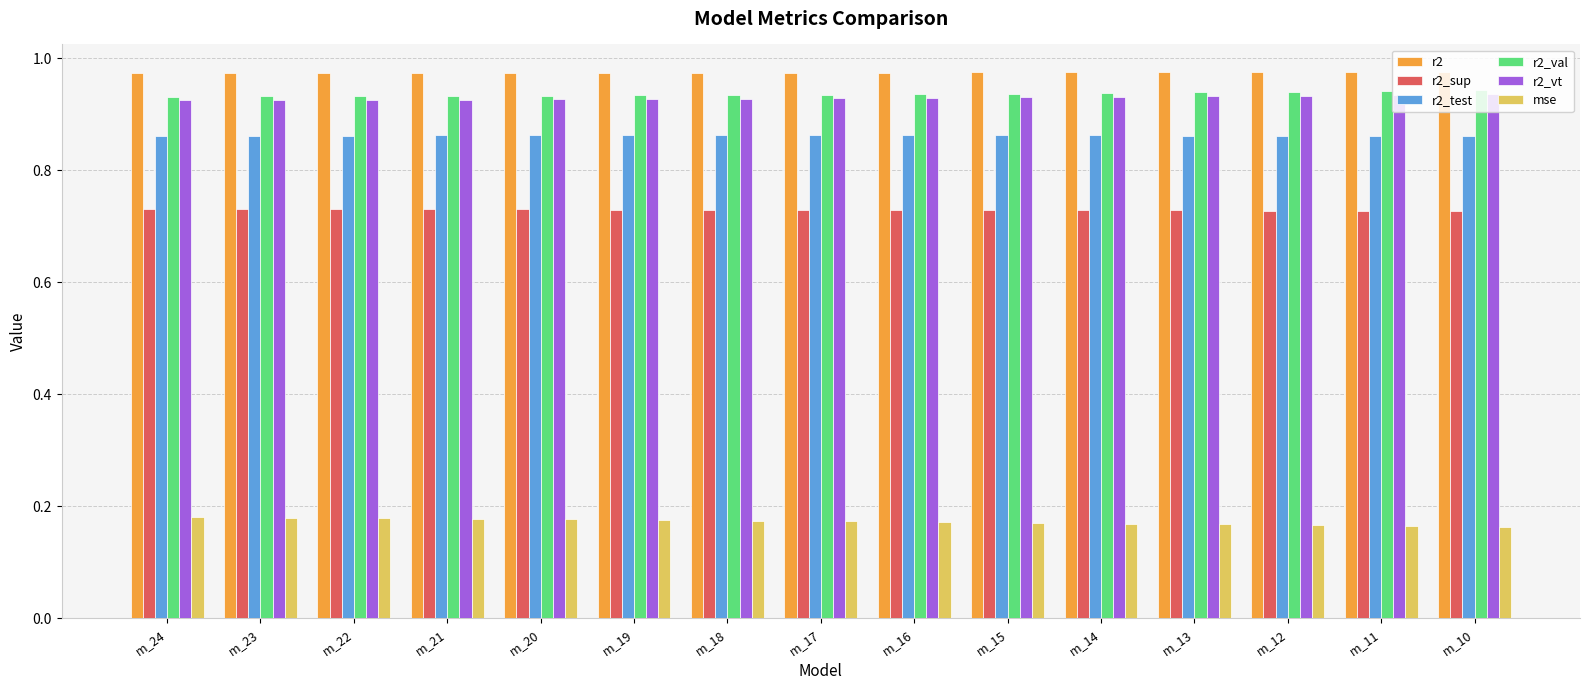

What is the difference between the highest and lowest values at m_12?

0.8